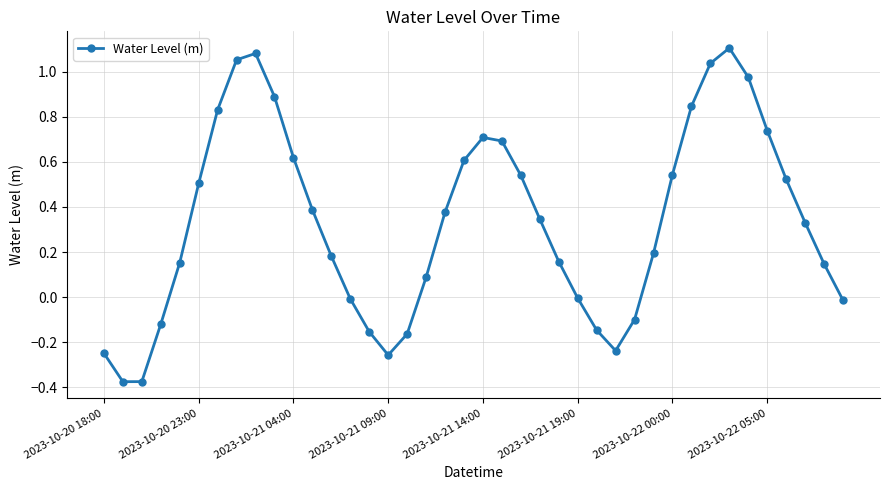

What is the difference between the maximum and minimum values?

1.5